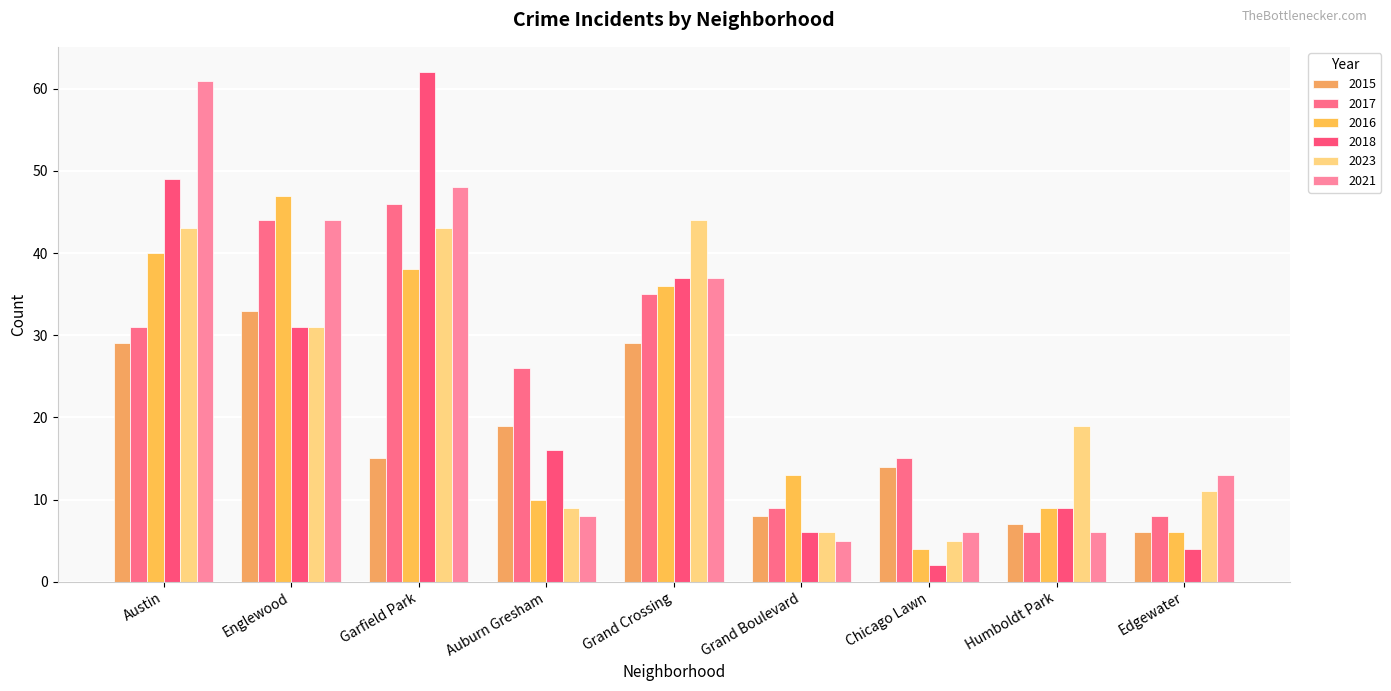

What is the spread (max minus min) of values at Englewood?

16